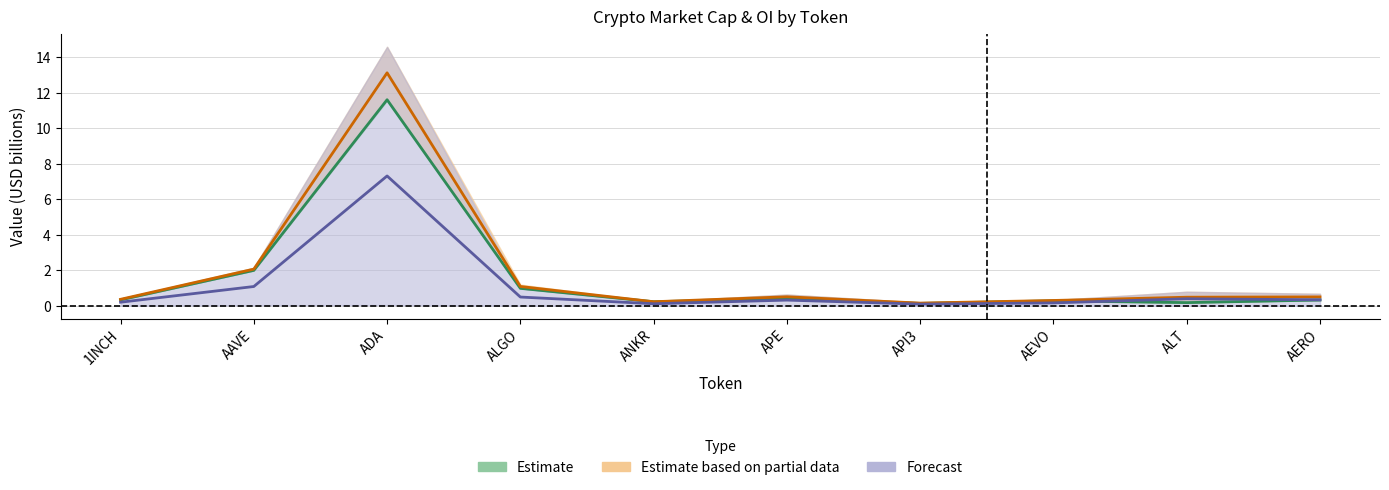

What is the sum of the CG_MarketCap values at API3 and AAVE?

2.2